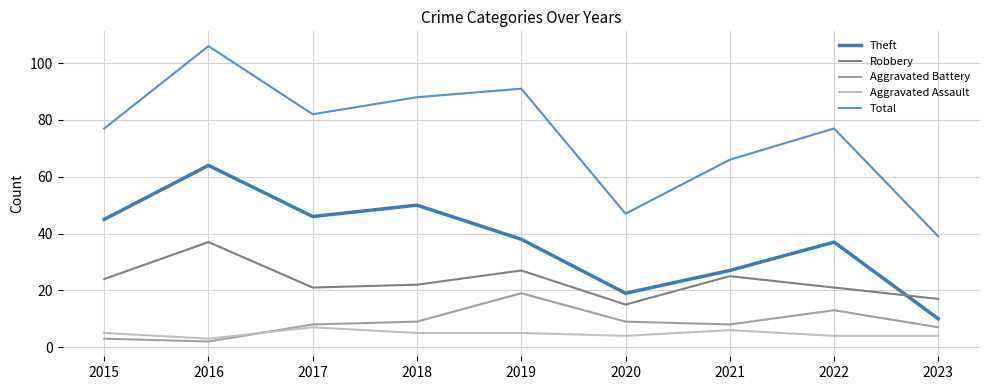

What is the minimum value for Total?

39